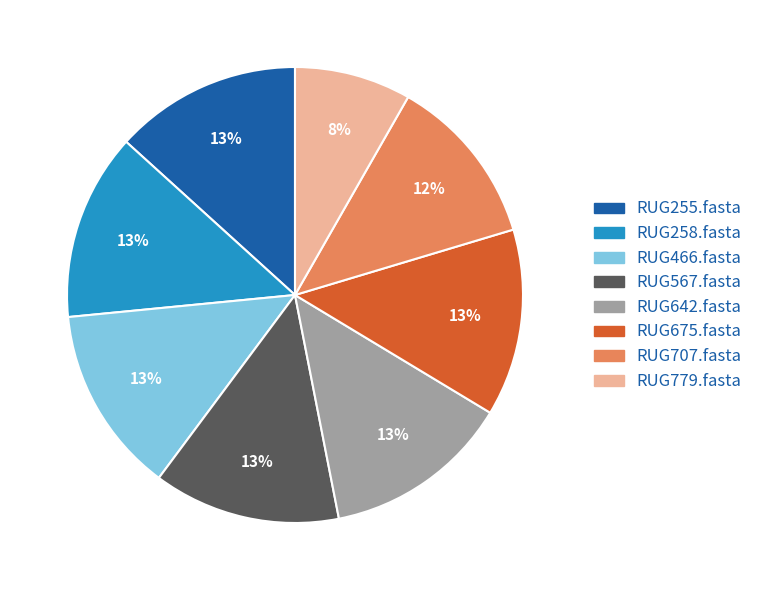

Which slice is the smallest?

RUG779.fasta